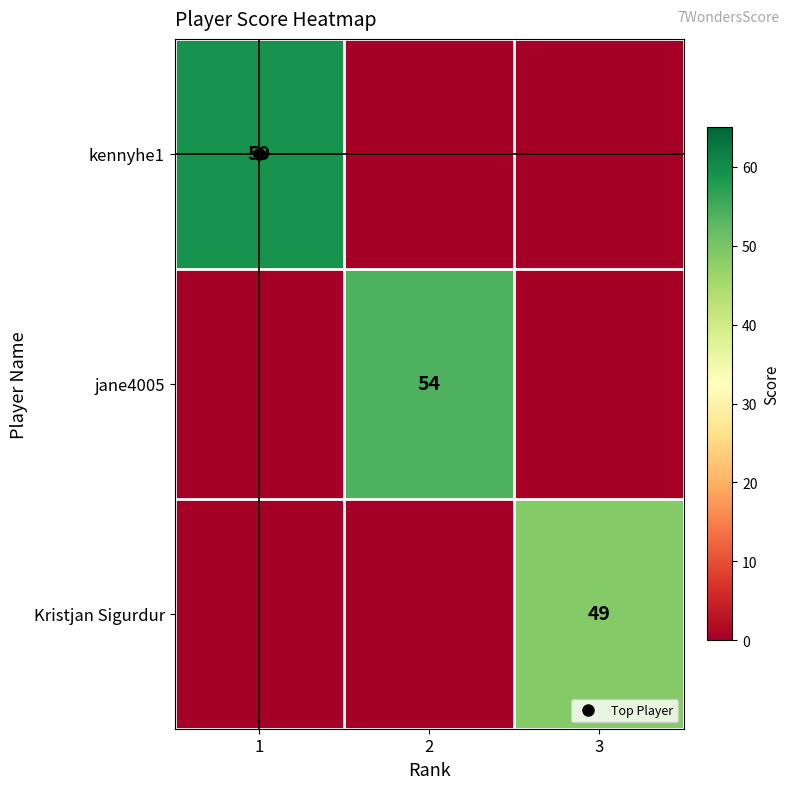

What is the sum of all Kristjan Sigurdur values?

49